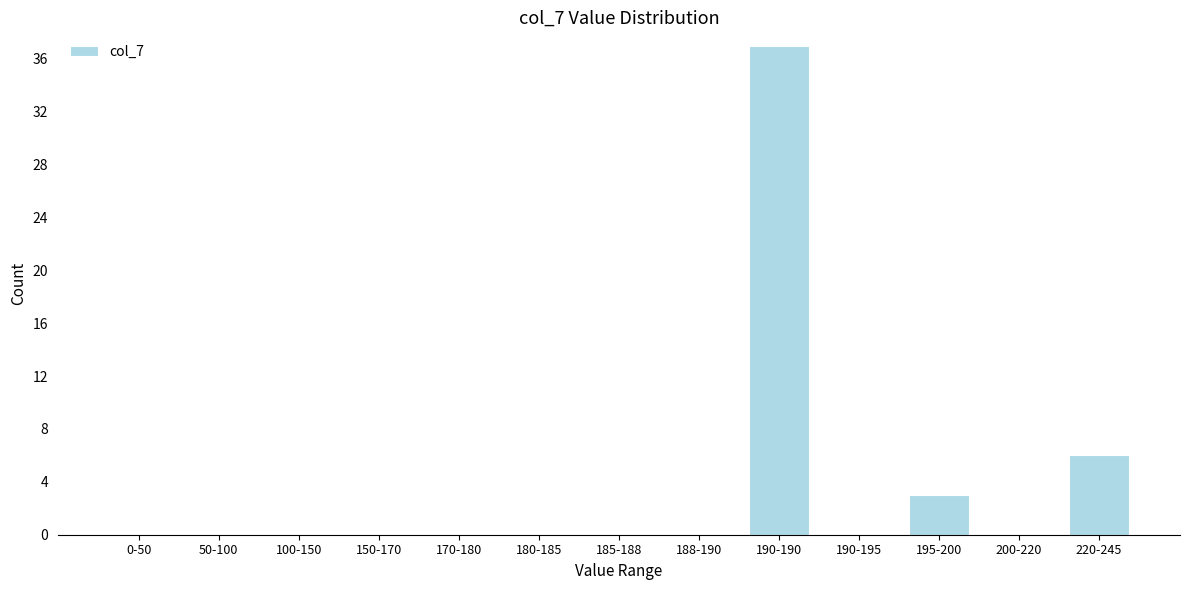

Reading right to left, what are all the values shown in this chart?

220-245=6	200-220=0	195-200=3	190-195=0	190-190=37	188-190=0	185-188=0	180-185=0	170-180=0	150-170=0	100-150=0	50-100=0	0-50=0